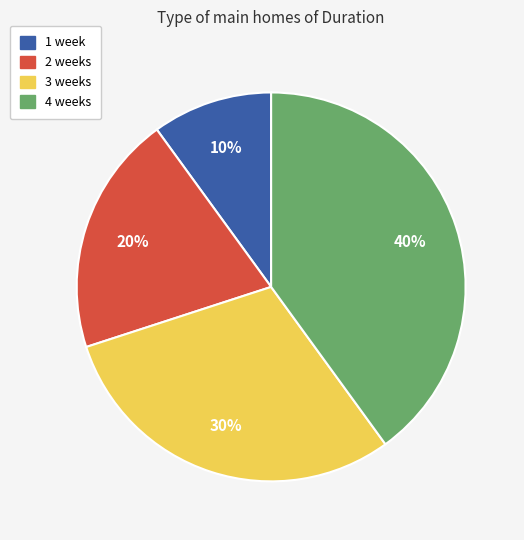

The 2 weeks slice represents 20% of the pie. True or false?

True